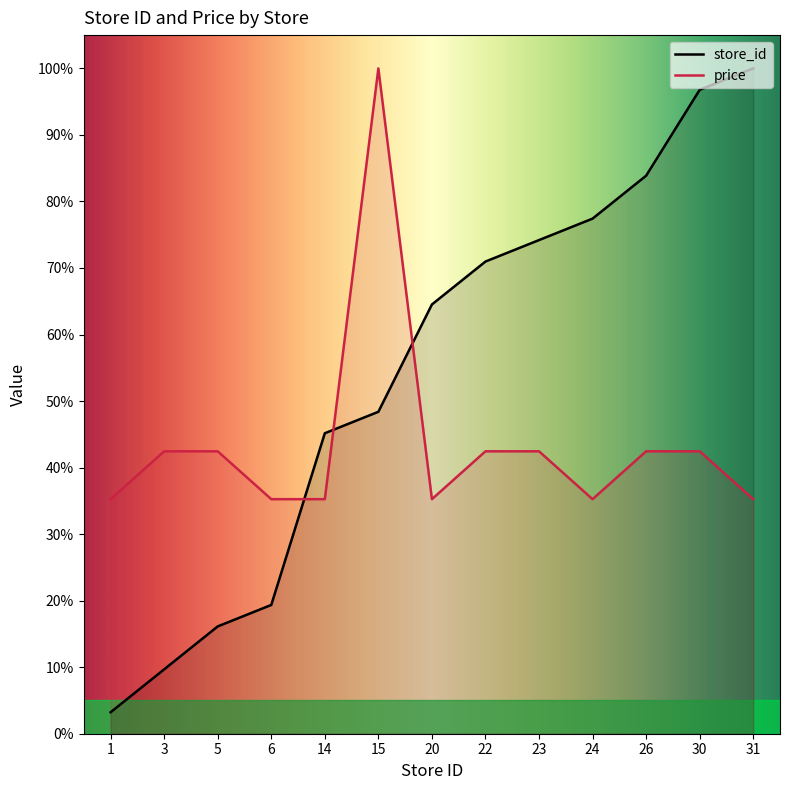

Reading left to right, transcribe all the data shown in this chart.

store_id: 1=3.2	3=9.7	5=16.1	6=19.4	14=45.2	15=48.4	20=64.5	22=71.0	23=74.2	24=77.4	26=83.9	30=96.8	31=100.0
price: 1=35.3	3=42.4	5=42.4	6=35.3	14=35.3	15=100.0	20=35.3	22=42.4	23=42.4	24=35.3	26=42.4	30=42.4	31=35.3